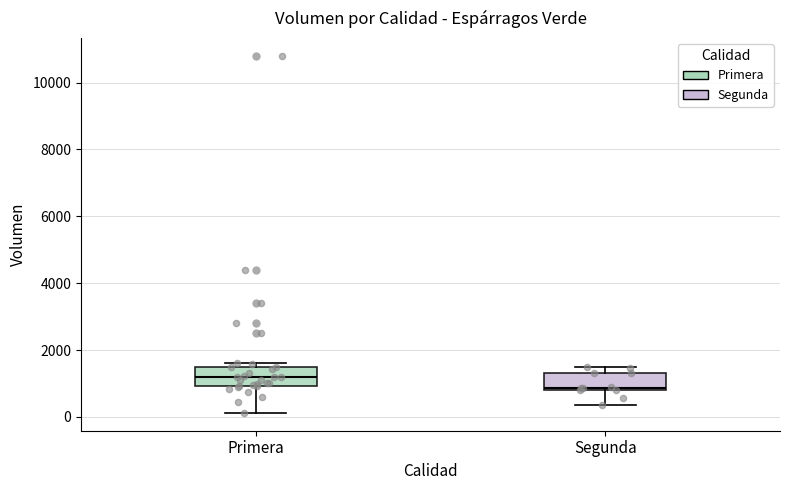

Reading left to right, read every box against the y-axis: the position of its median line, the range the box covers, and the ends of its whiskers. The values are not printed on the chart, so give them approximately, as read against the axis.

Primera: median 1200, box 1000 to 1600, whiskers 200 to 1600 (just above the box's upper edge)
Segunda: median 800, box 800 to 1400, whiskers 400 to 1600